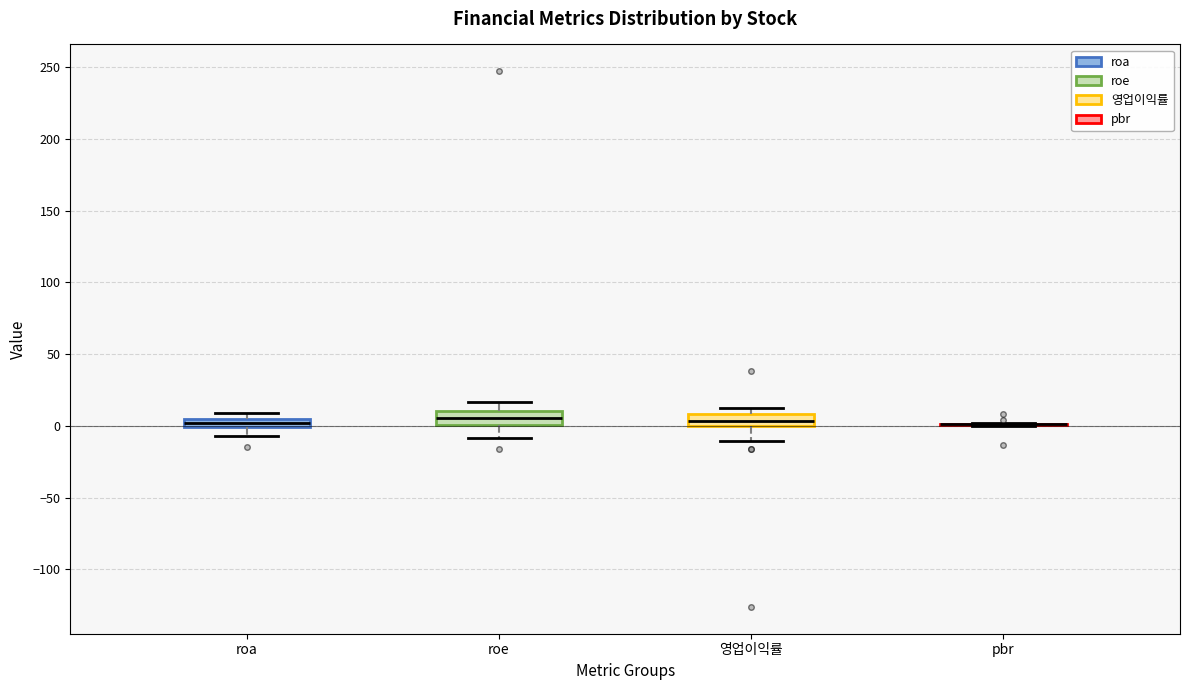

Where is the lower edge of the box for 영업이익률 on the y-axis? The values are not printed on the chart, so give them approximately, as read against the axis.

0